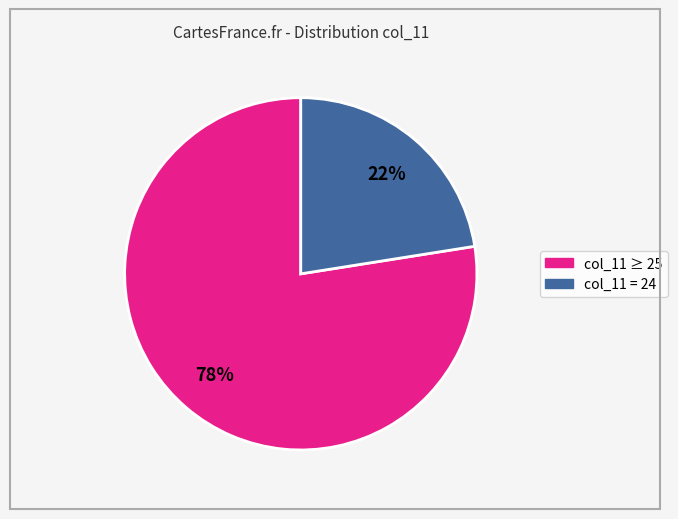

How many slices are in this pie chart?

2